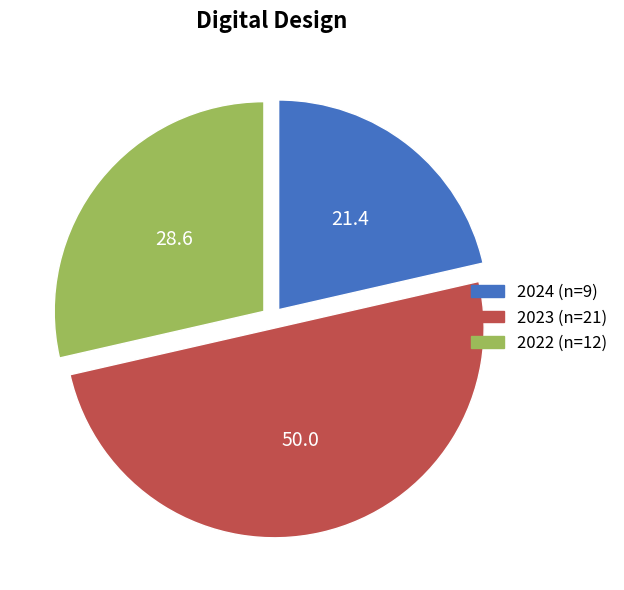

The 2022 slice represents 18% of the pie. True or false?

False